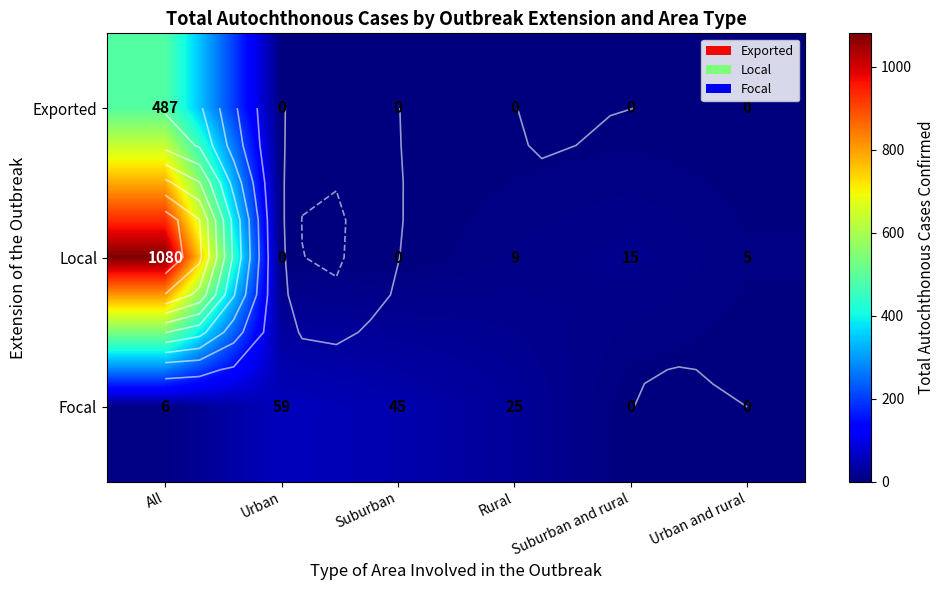

The value of Local at Urban is 647. True or false?

False